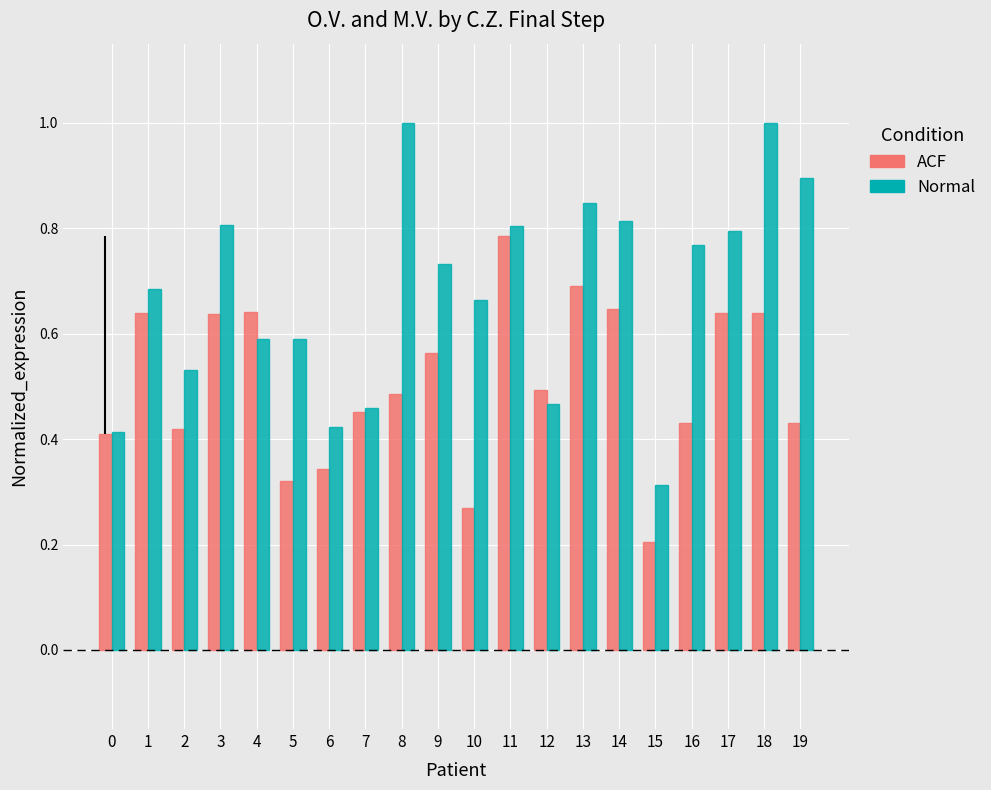

The value of Normal at 6 is 0.7. True or false?

False